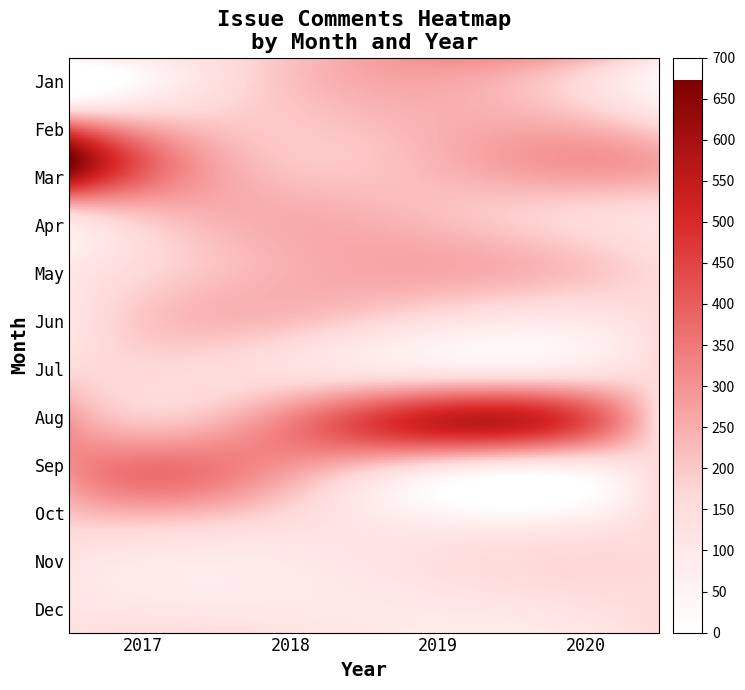

Reading left to right, what are all the values shown in this chart?

74: 0=74	1=165	2=673	3=161	4=100	5=113	6=166	7=288	8=303	9=178	10=114	11=132
193: 0=193	1=196	2=218	3=251	4=236	5=231	6=144	7=304	8=294	9=148	10=89	11=130
309: 0=309	1=246	2=253	3=211	4=261	5=129	6=109	7=551	8=40	9=92	10=138	11=90
115: 0=115	1=104	2=272	3=142	4=0	5=0	6=0	7=0	8=0	9=0	10=0	11=0